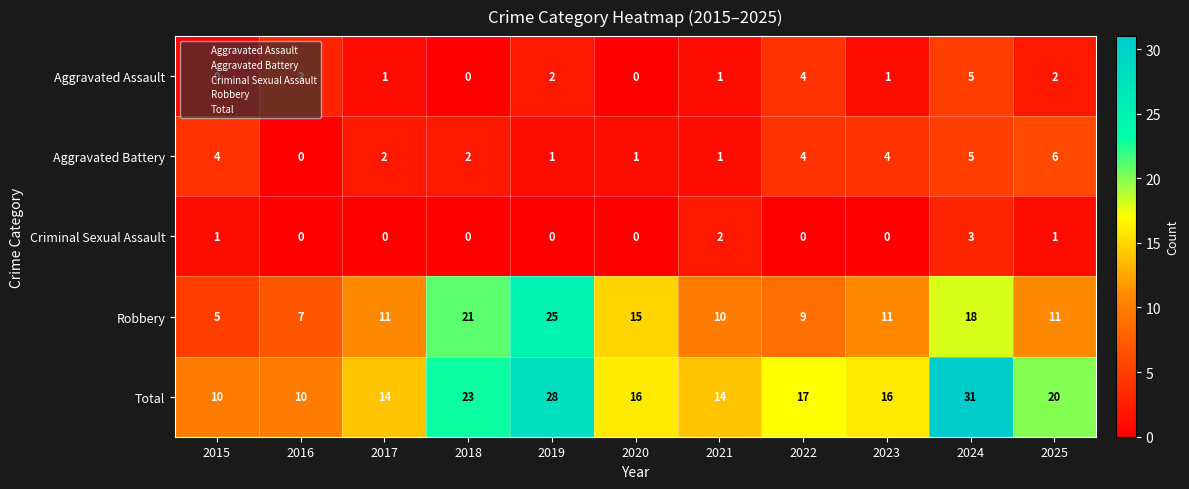

How many series are shown in this chart?

5